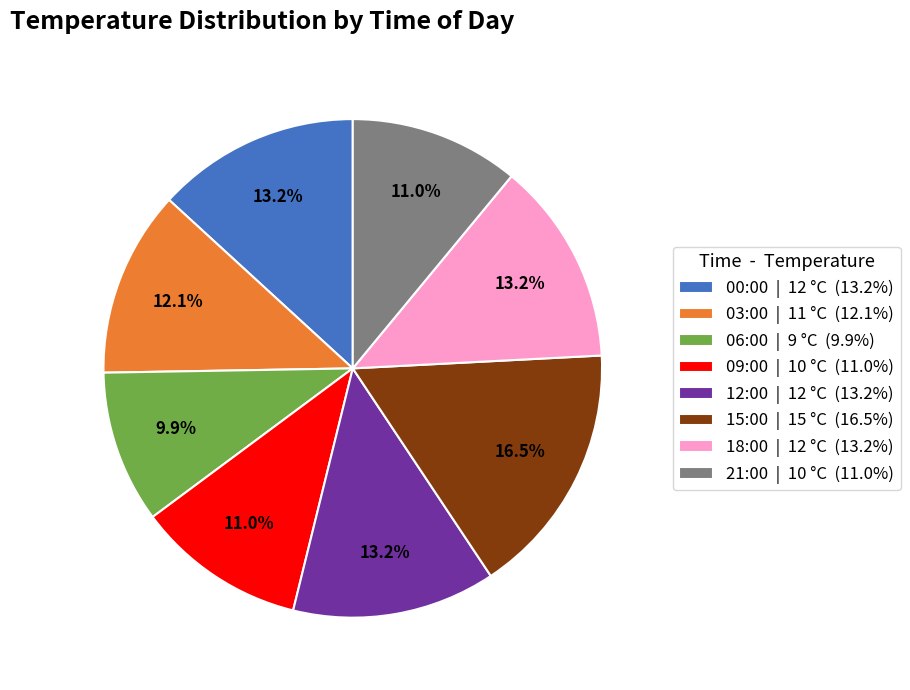

Between 06:00 | 9 °C (9.9%) and 09:00 | 10 °C (11.0%), which is larger?

09:00 | 10 °C (11.0%)